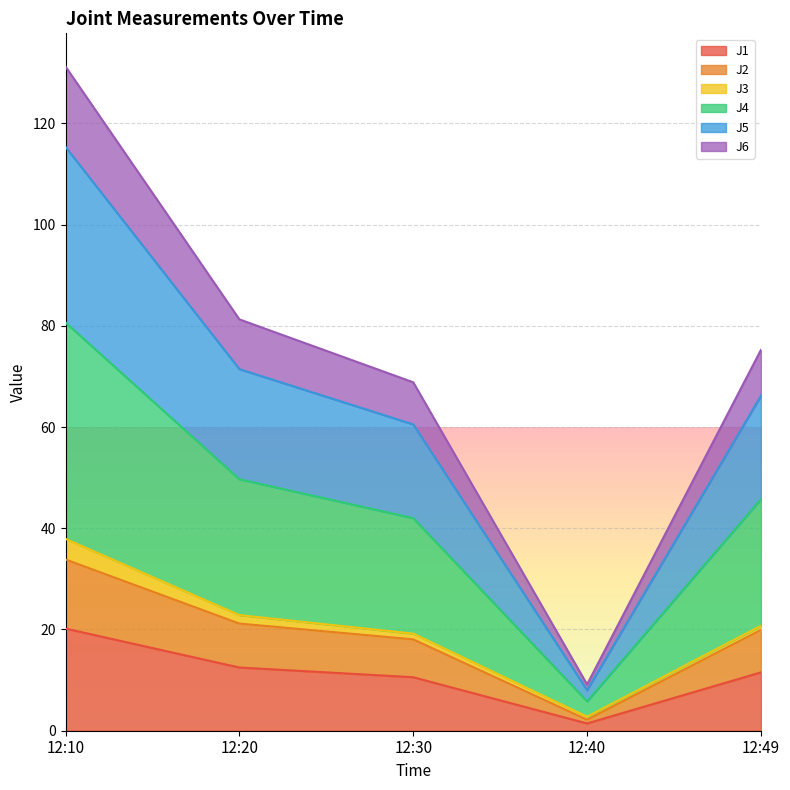

True or false: J2 and J4 cross at least once.

False